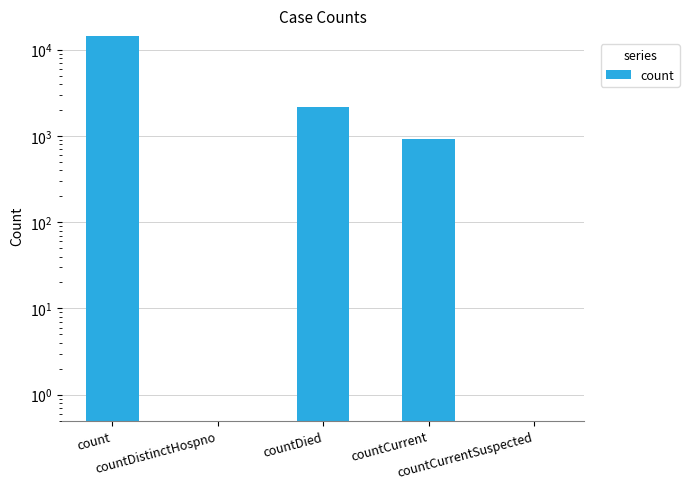

What is the difference between the values at countDied and countDistinctHospno?

2162